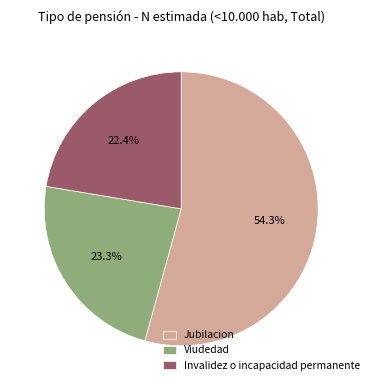

Which slice is the largest?

Jubilacion